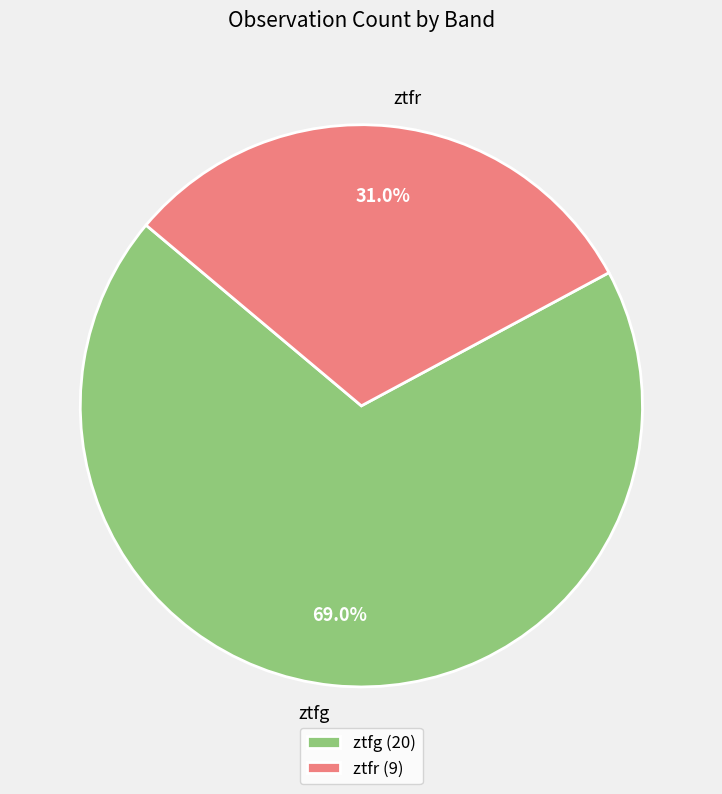

The ztfr slice represents 39% of the pie. True or false?

False